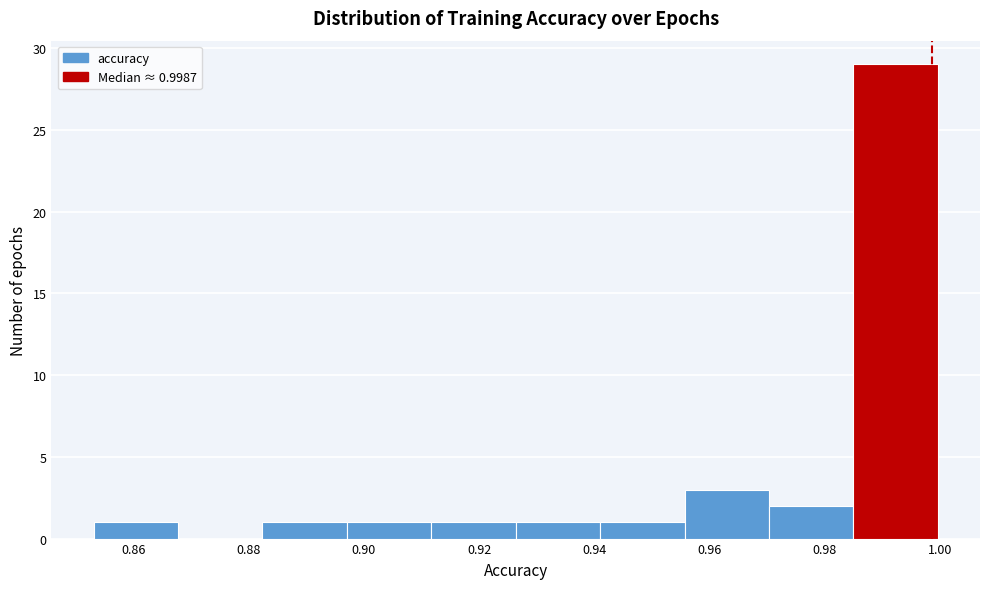

Over which range of the x-axis is the bar tallest?

0.984 to 1.000